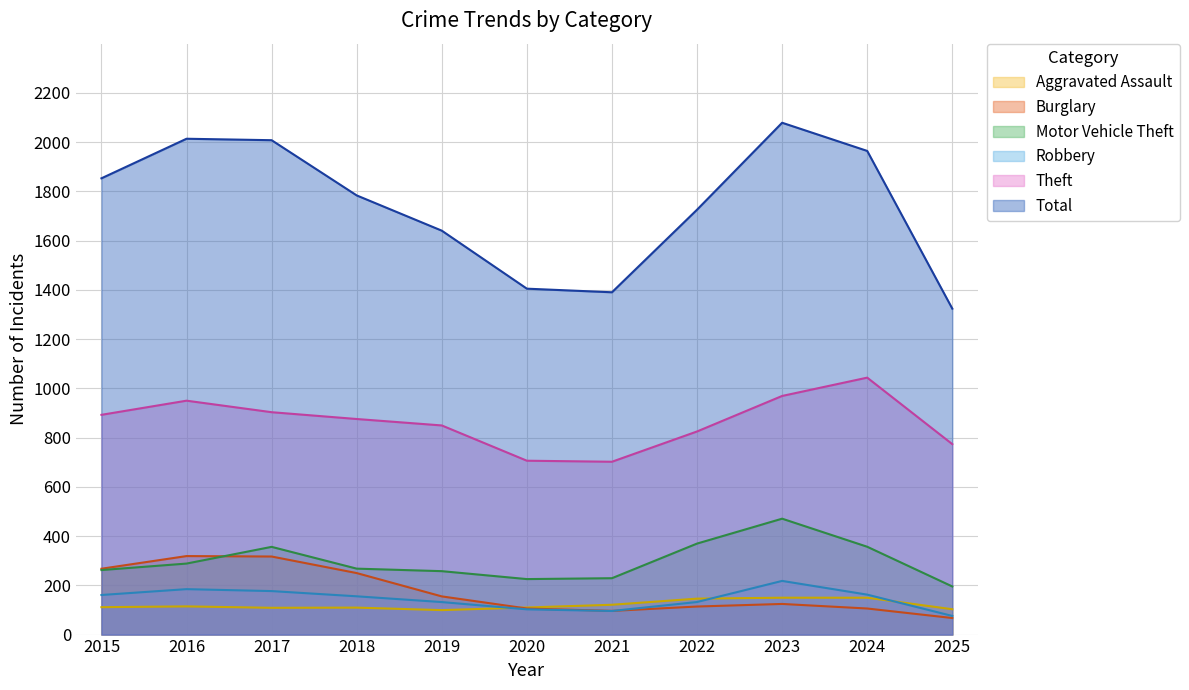

In Robbery, how many points are lower than both neighbors (excluding endpoints)?

1